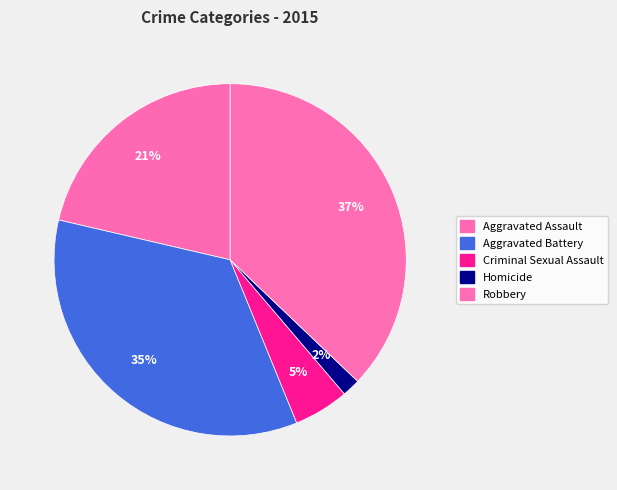

Which slice is the largest?

Robbery